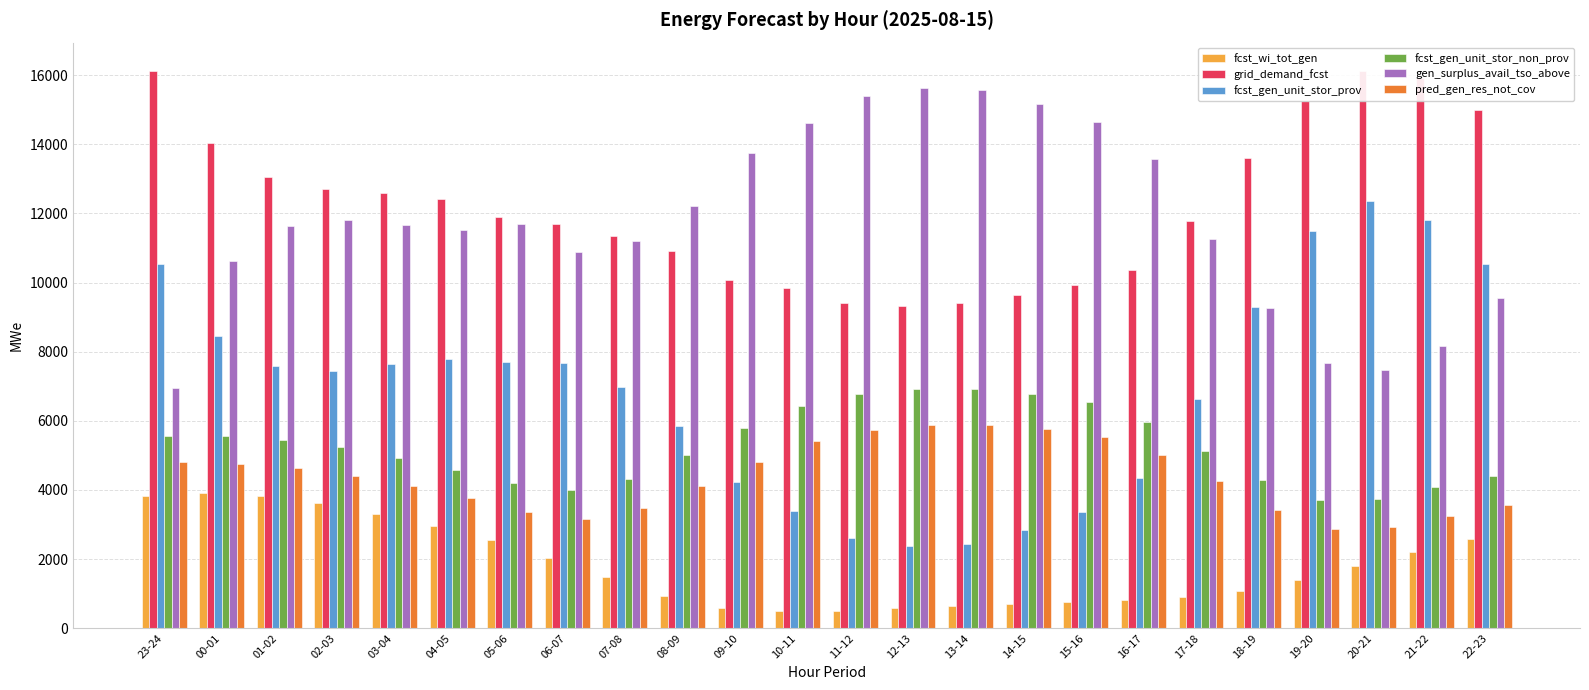

How many series are shown in this chart?

6